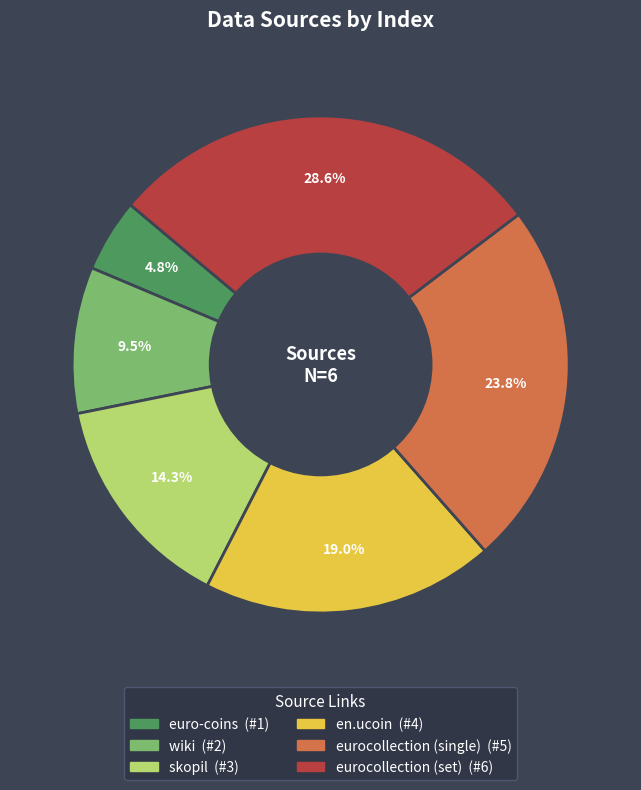

How many slices are in this pie chart?

6